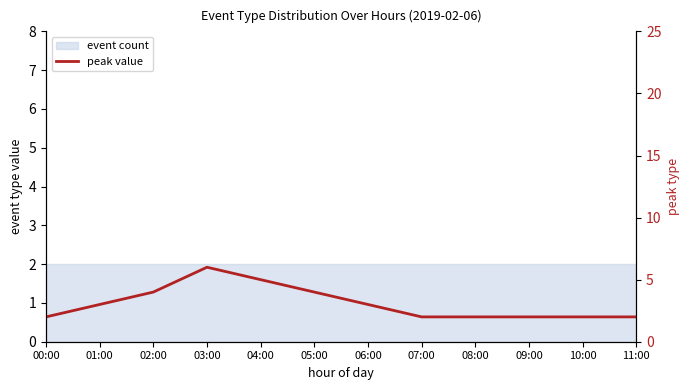

Where does the data first go above 3?

02:00